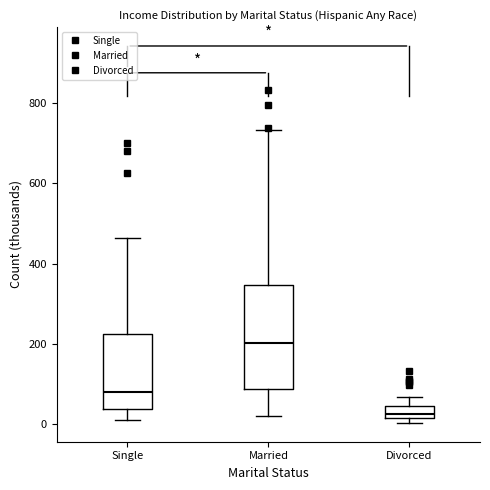

Reading left to right, read every box against the y-axis: the position of its median line, the range the box covers, and the ends of its whiskers. The values are not printed on the chart, so give them approximately, as read against the axis.

Single: median 80, box 40 to 220, whiskers 20 to 460
Married: median 200, box 80 to 340, whiskers 20 to 740
Divorced: median 20 (just above the box's lower edge), box 20 to 40, whiskers 0 to 60